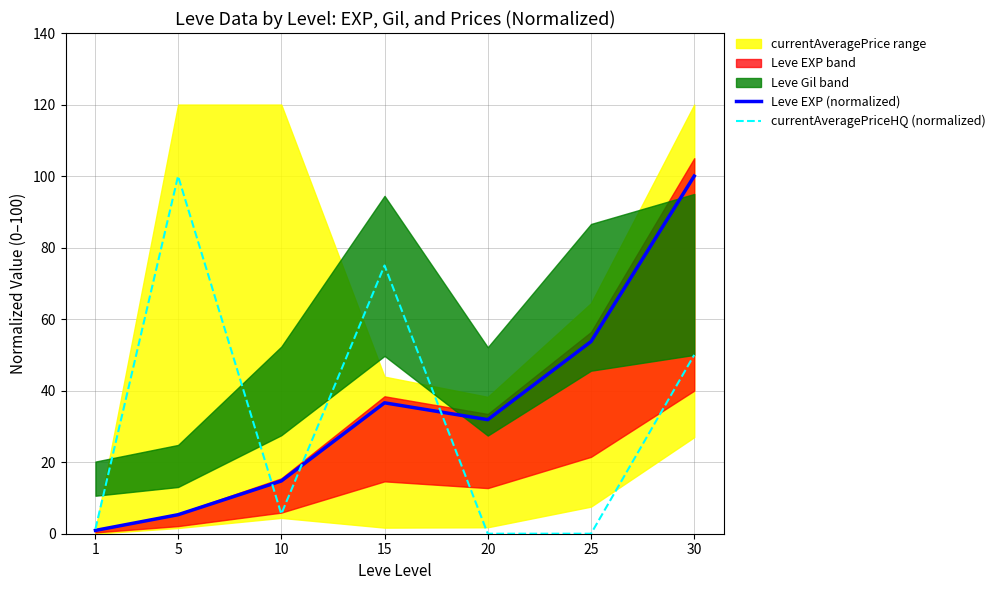

True or false: currentAveragePriceHQ (normalized) has a value of 75.0 at 15.

True